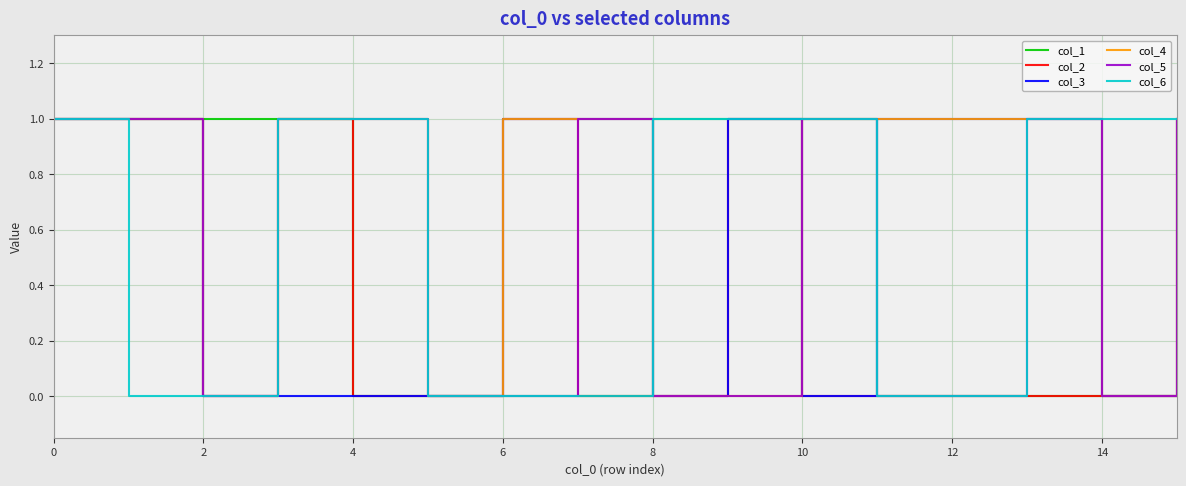

Reading left to right, list all the values displayed in this chart.

col_1: 1	1	1	1	0	0	0	0	1	1	1	0	0	0	0	0
col_2: 1	1	0	1	0	0	1	0	0	1	0	0	0	0	0	1
col_3: 1	1	0	0	0	0	1	1	0	1	0	1	1	1	0	1
col_4: 1	1	0	1	1	0	1	1	0	0	1	1	1	1	0	1
col_5: 1	1	0	1	1	0	0	1	0	0	1	0	0	1	0	1
col_6: 1	0	0	1	1	0	0	0	1	1	1	0	0	1	1	1